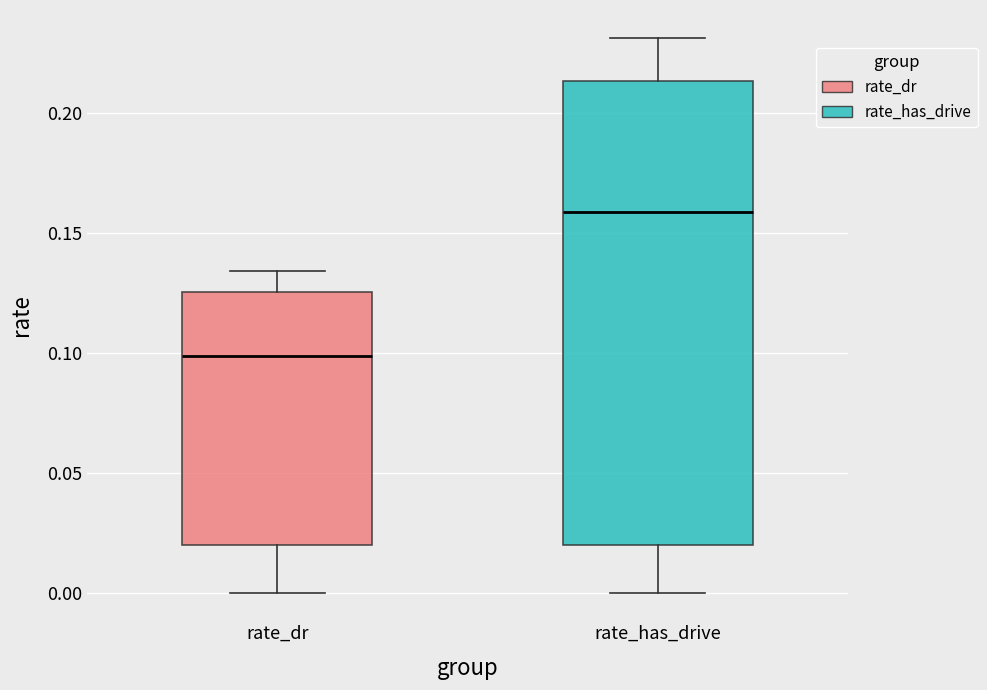

Reading left to right, transcribe this box plot: for each box, give where its median line is, the range the box spans, and where its two whiskers end, as read against the y-axis. The values are not printed on the chart, so give them approximately, as read against the axis.

rate_dr: median 0.100, box 0.020 to 0.125, whiskers 0.000 to 0.135
rate_has_drive: median 0.160, box 0.020 to 0.215, whiskers 0.000 to 0.230